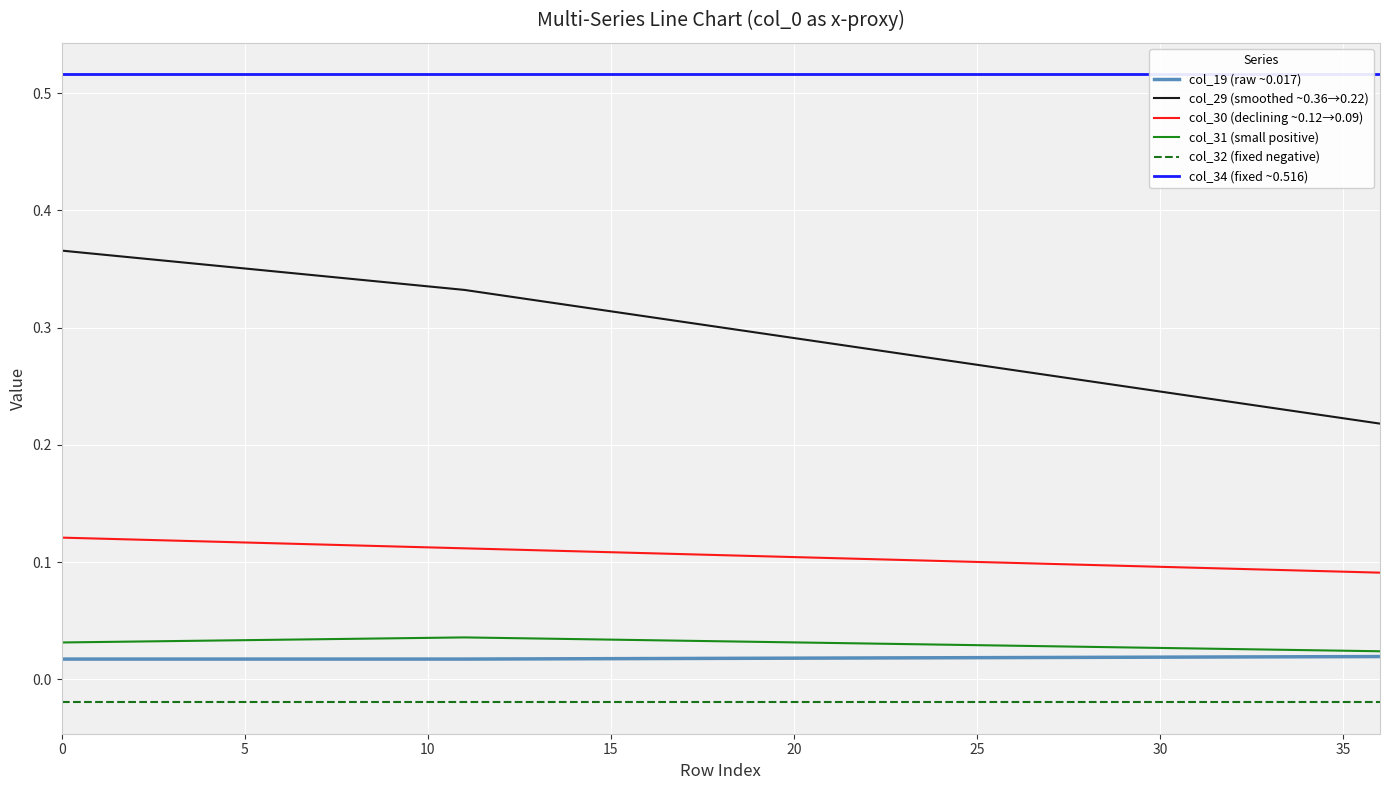

What is the spread (max minus min) of values at 17?

0.5